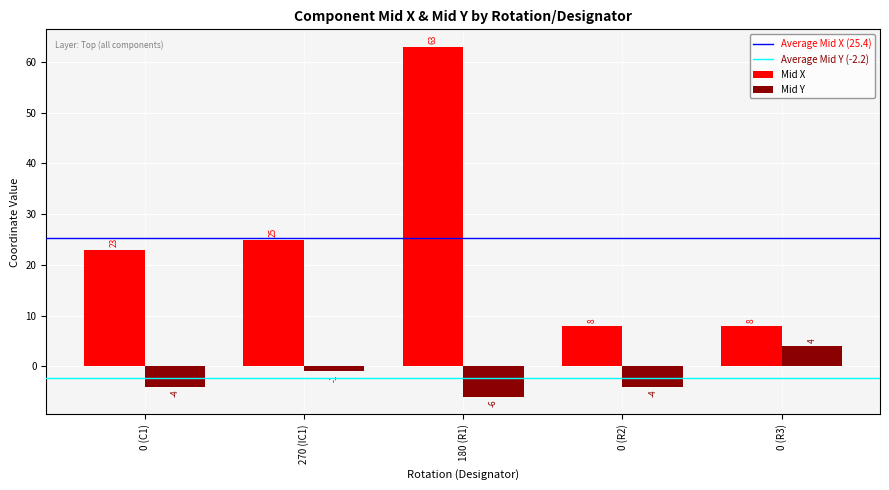

Does the chart contain any negative values?

Yes